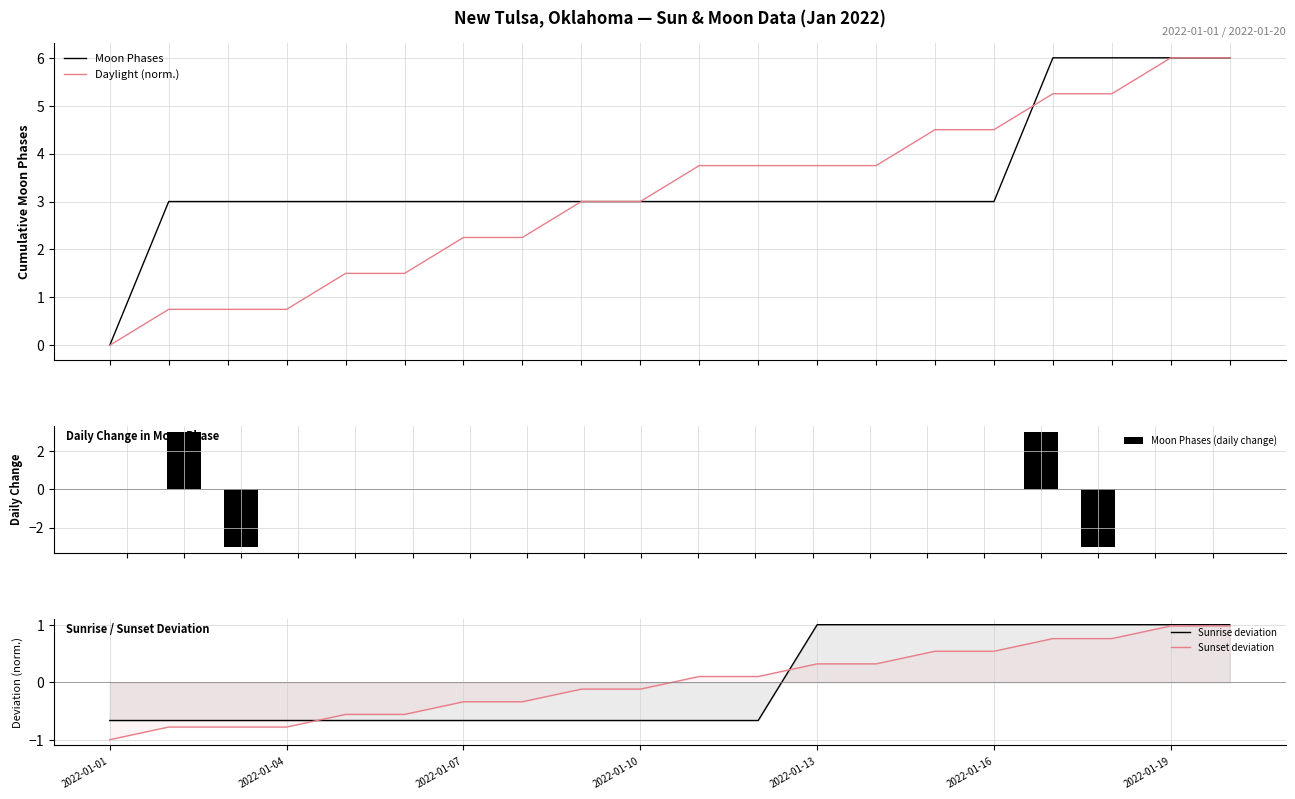

Is the value of Sunrise deviation at 2022-01-13 greater than the value of Sunset deviation at 2022-01-16?

Yes